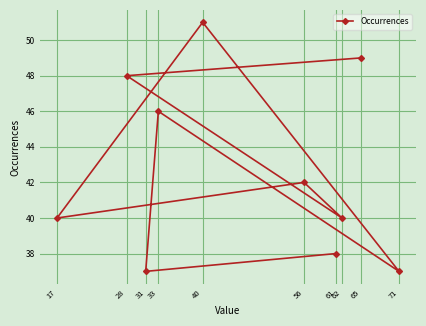

List the labels in order of value, smallest first.

71, 31, 61, 62, 17, 56, 33, 28, 65, 40